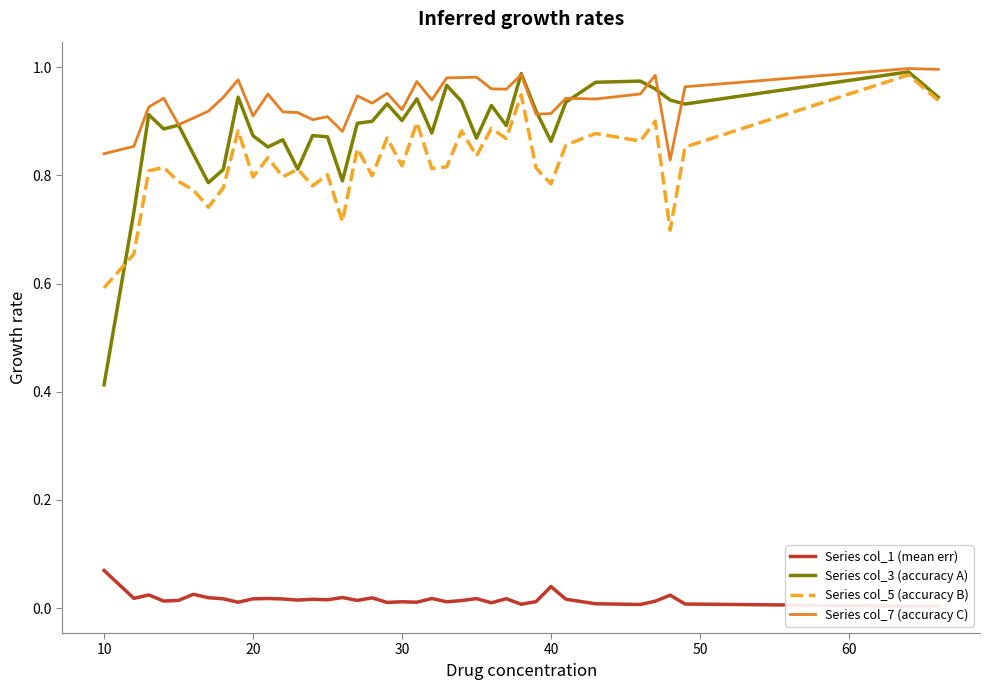

True or false: Series col_3 (accuracy A) and Series col_1 (mean err) cross at least once.

False